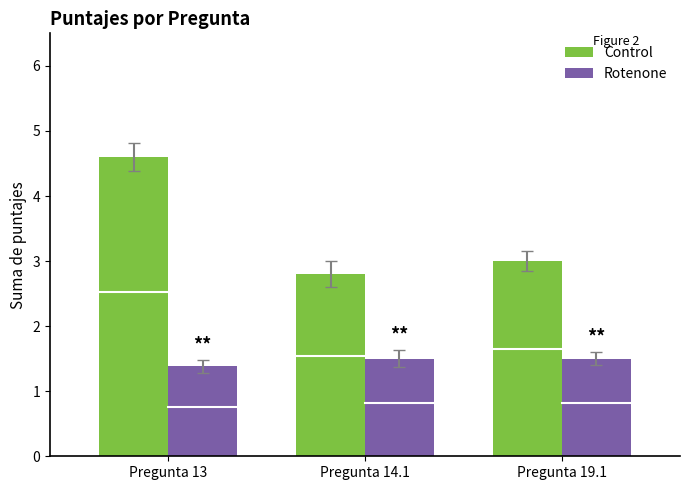

What value does the Rotenone series have at Pregunta 14.1?

1.5